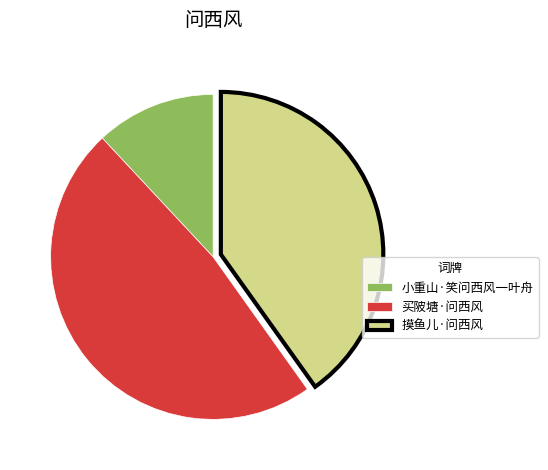

Is it true that 买陂塘·问西风 is 48% of the pie?

True